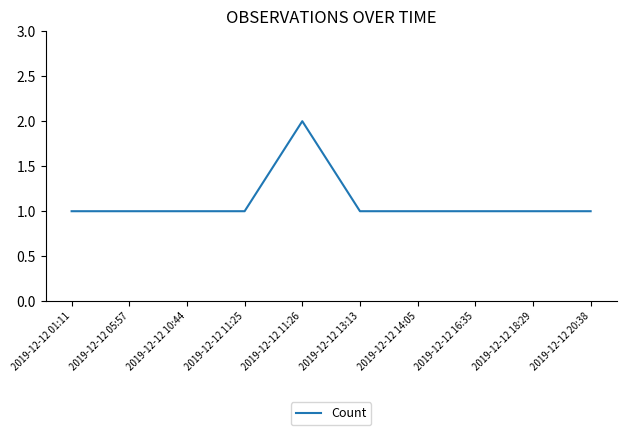

Is it true that the value at 2019-12-12 11:26 is 3?

False